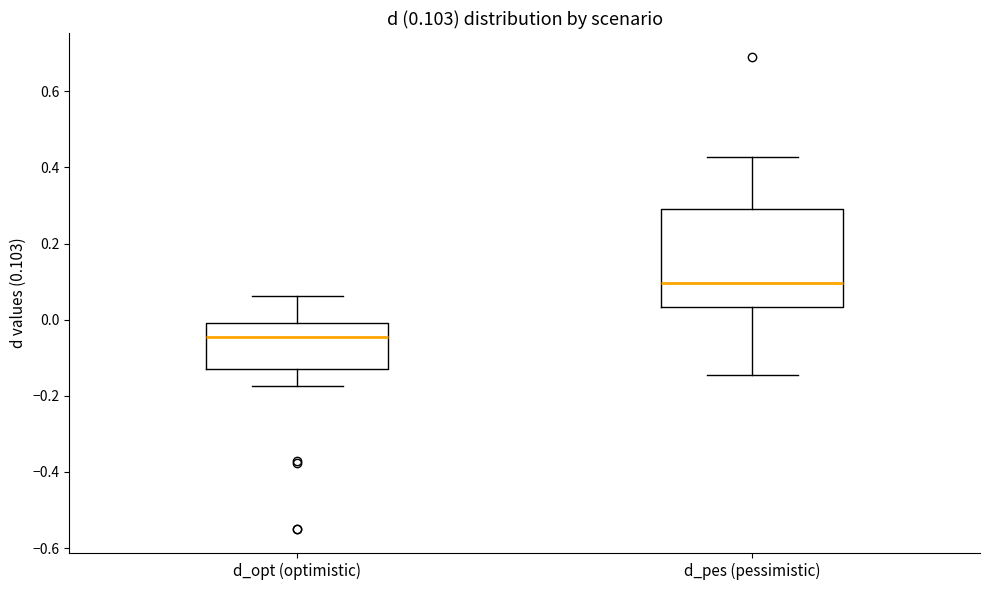

Which box has the highest median line?

d_pes (pessimistic)